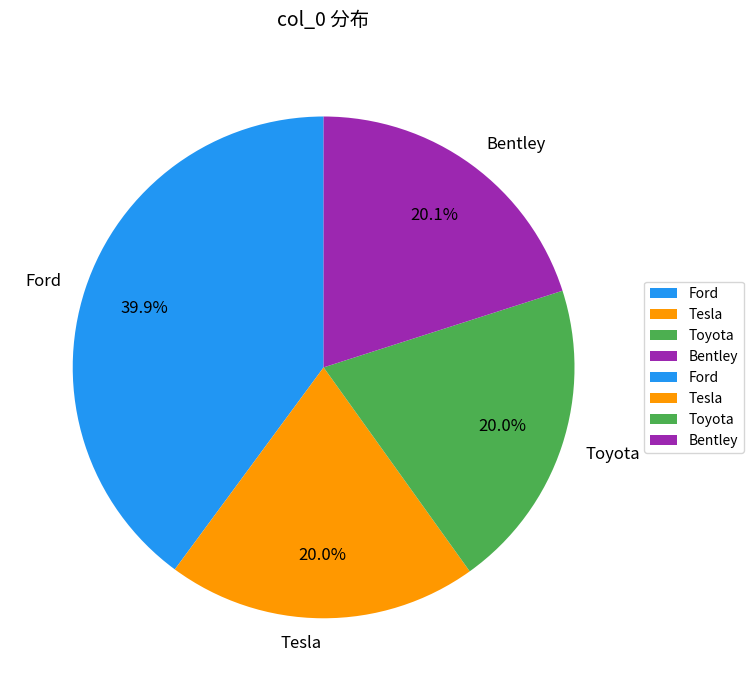

What is the largest slice in the pie chart?

Ford